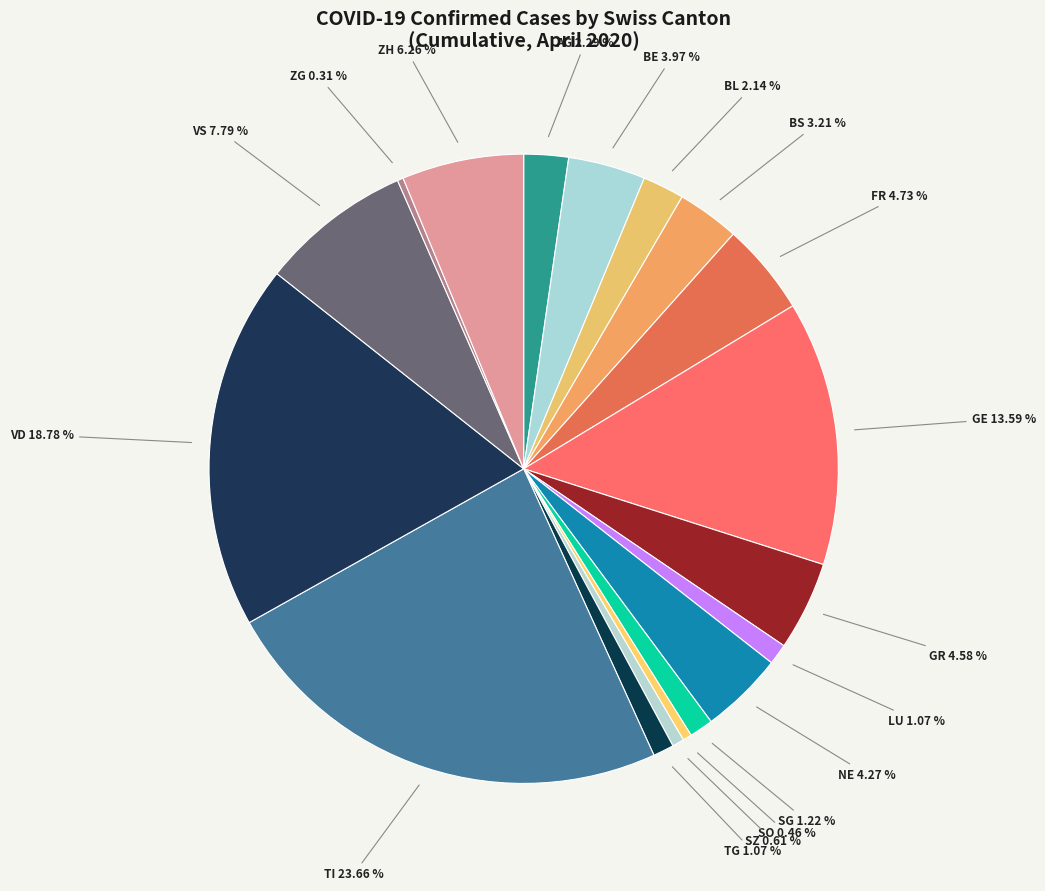

Which slice is the largest?

TI 23.66 %